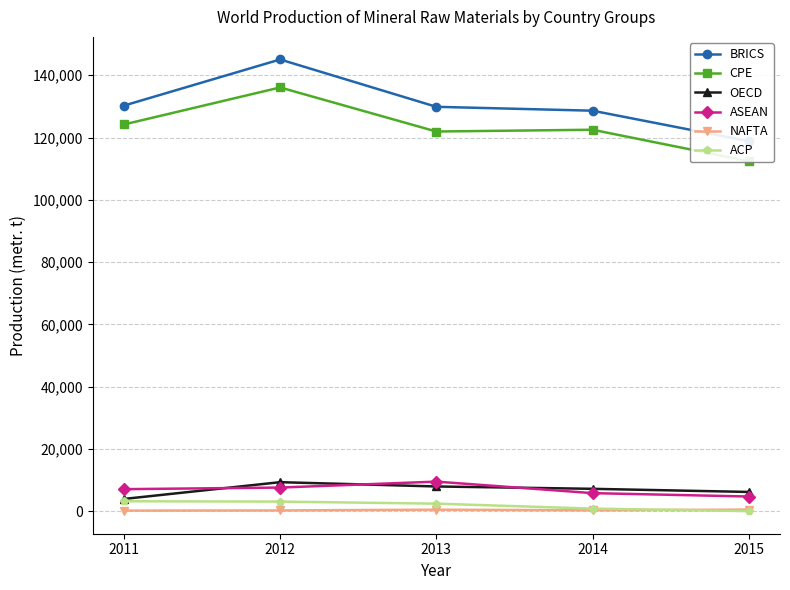

At which label does BRICS reach its minimum?

2015